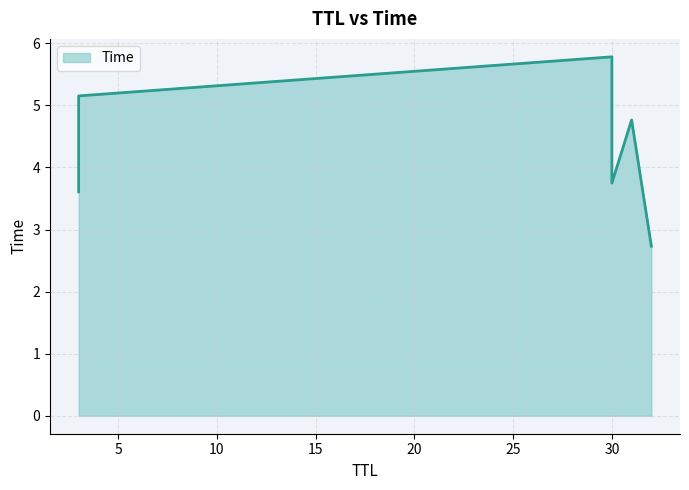

Count the number of values greater than 4.

3